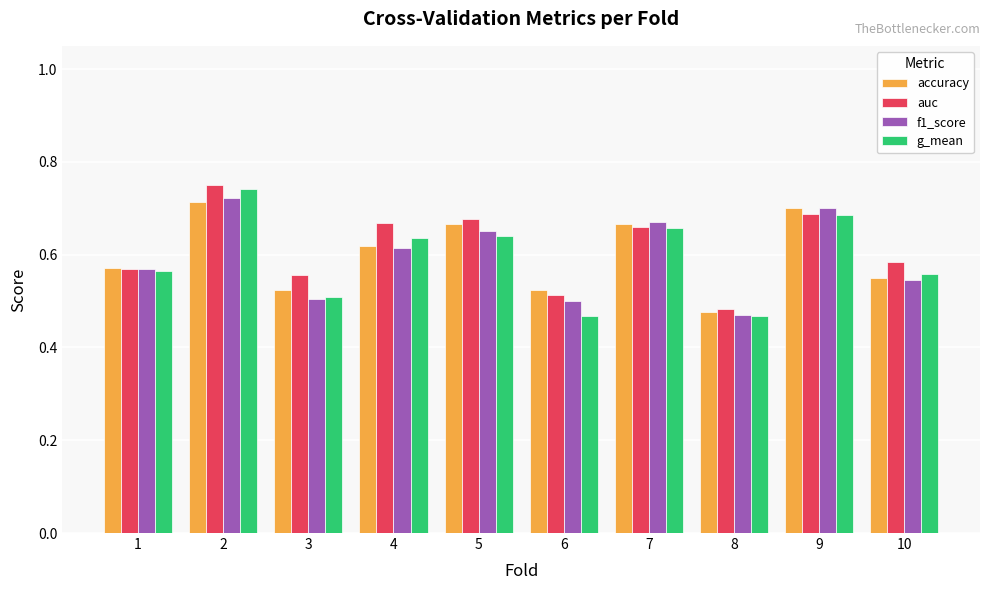

At which category is the sum across all series the highest?

2